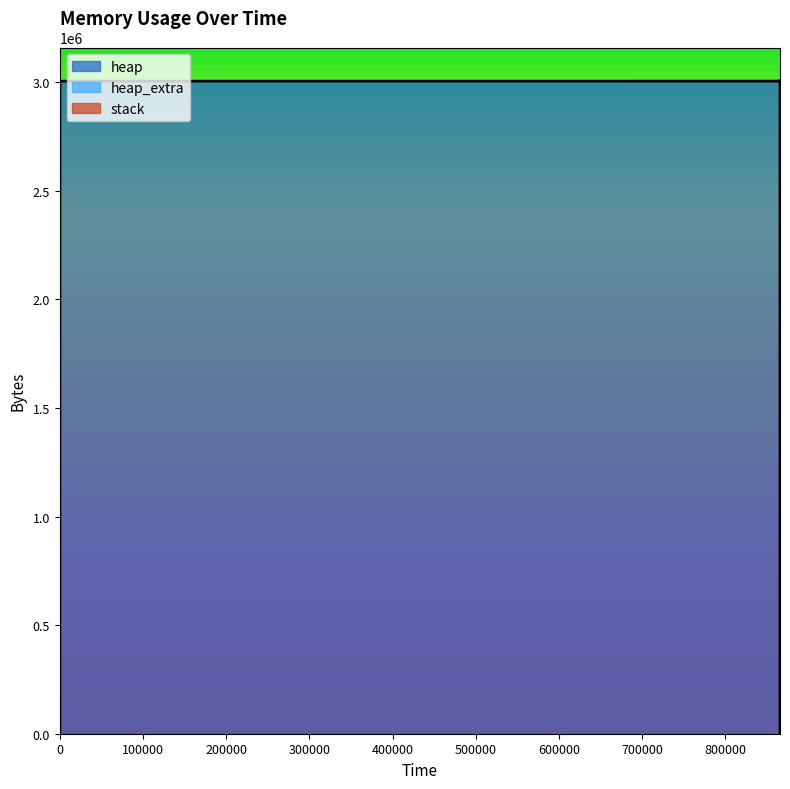

How many categories are shown in the chart?

14